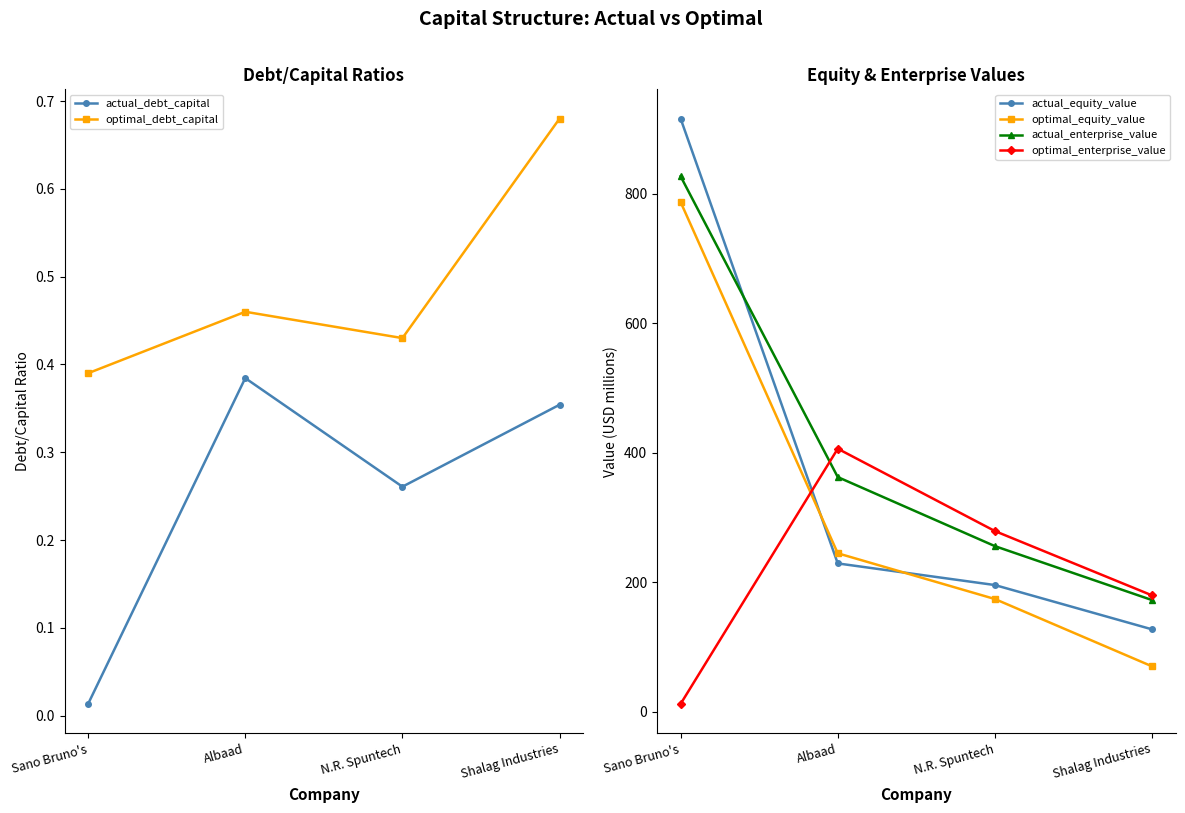

Rank the categories by optimal_equity_value value from lowest to highest.

Shalag Industries, N.R. Spuntech, Albaad, Sano Bruno's